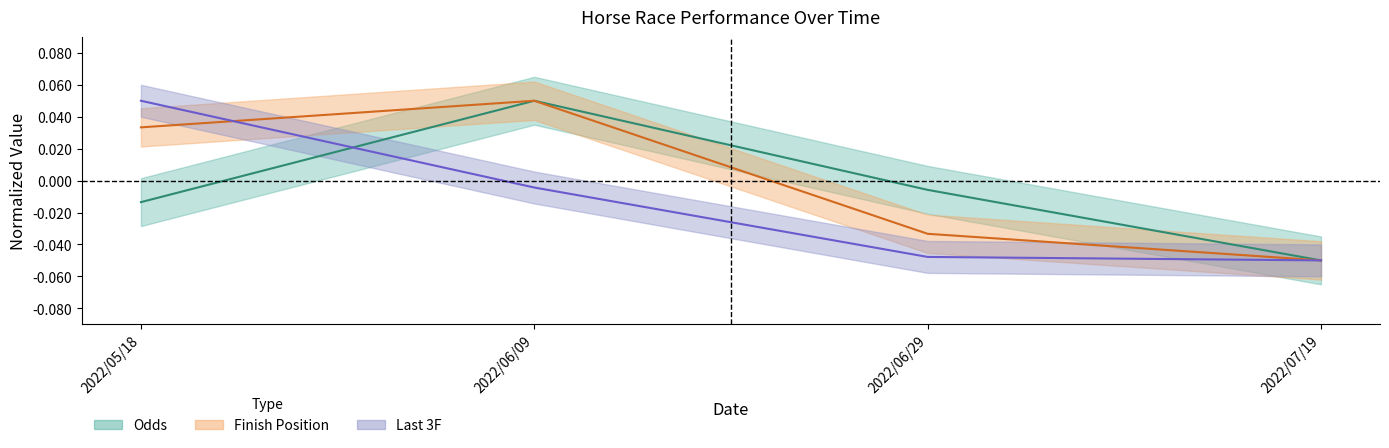

Rank the categories by Finish Position value from lowest to highest.

2022/07/19, 2022/06/29, 2022/05/18, 2022/06/09